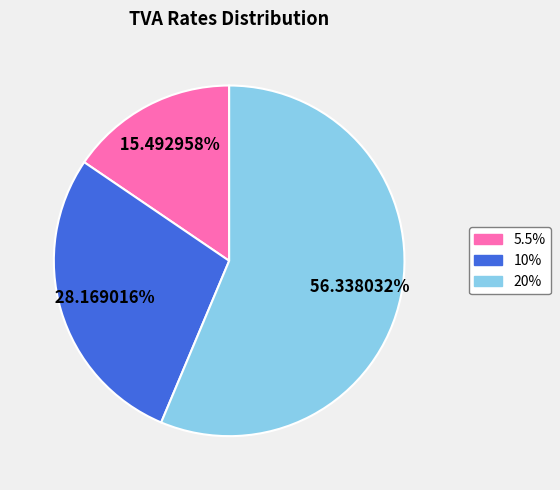

Combined, do 20% and 10% account for over 50%?

Yes